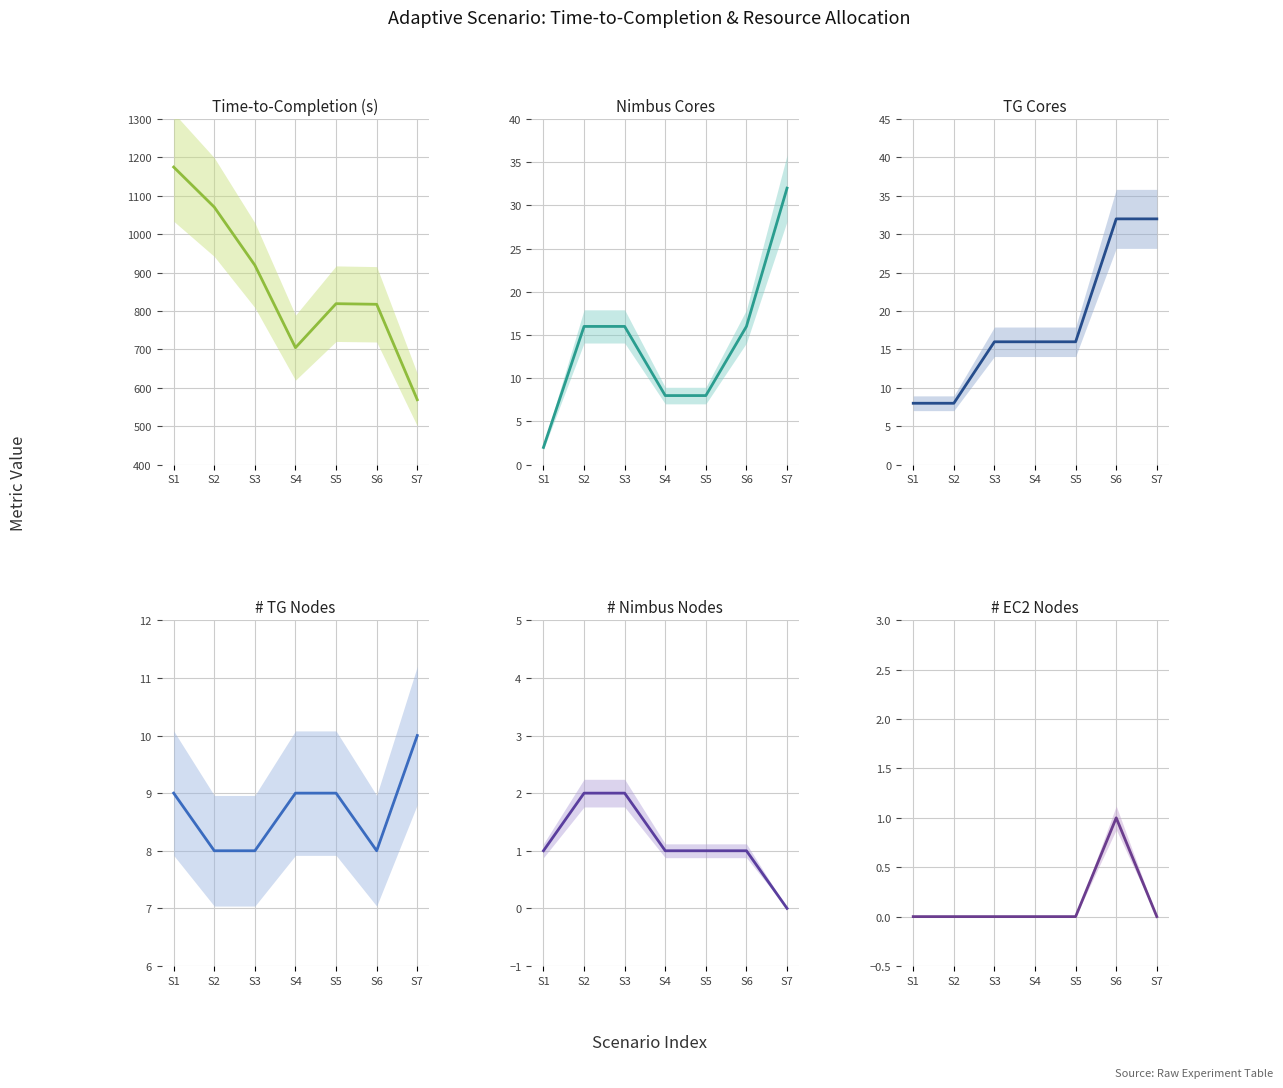

True or false: # Nimbus Nodes has more than 1 points higher than both neighbors.

False